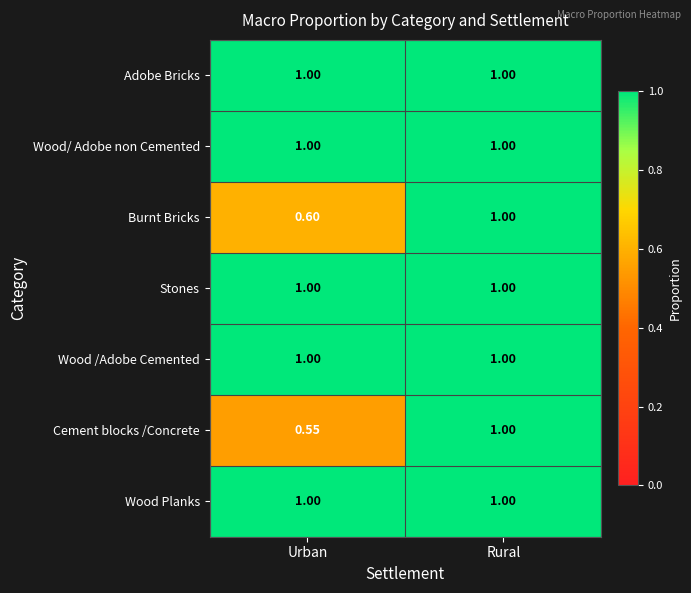

Which series has the widest spread of values?

Cement blocks /Concrete